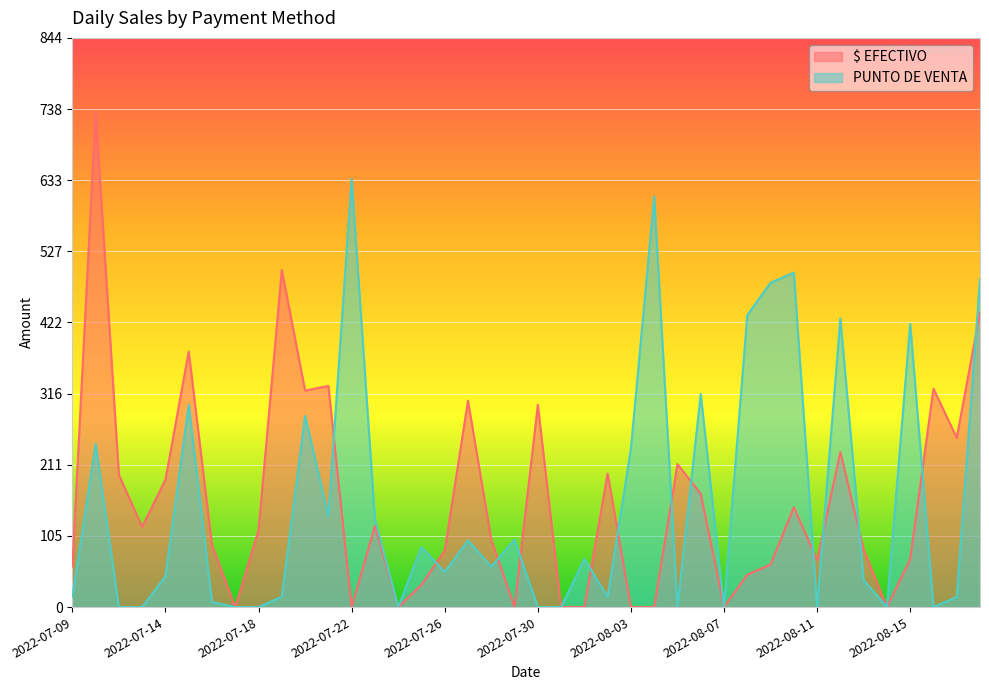

Where is $ EFECTIVO nearest to the value 367?

2022-07-15